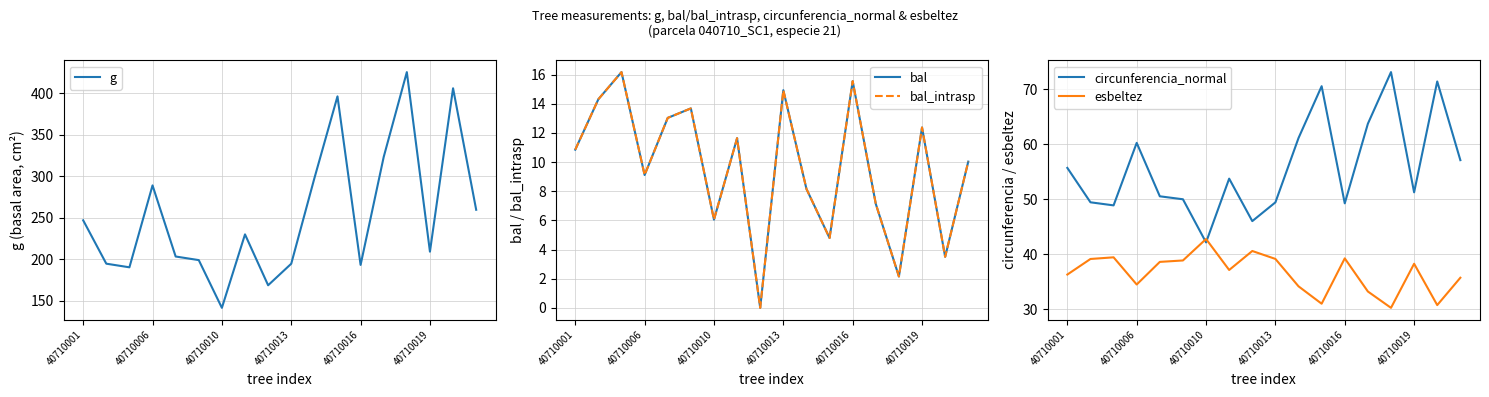

True or false: circunferencia_normal and bal_intrasp cross at least once.

False